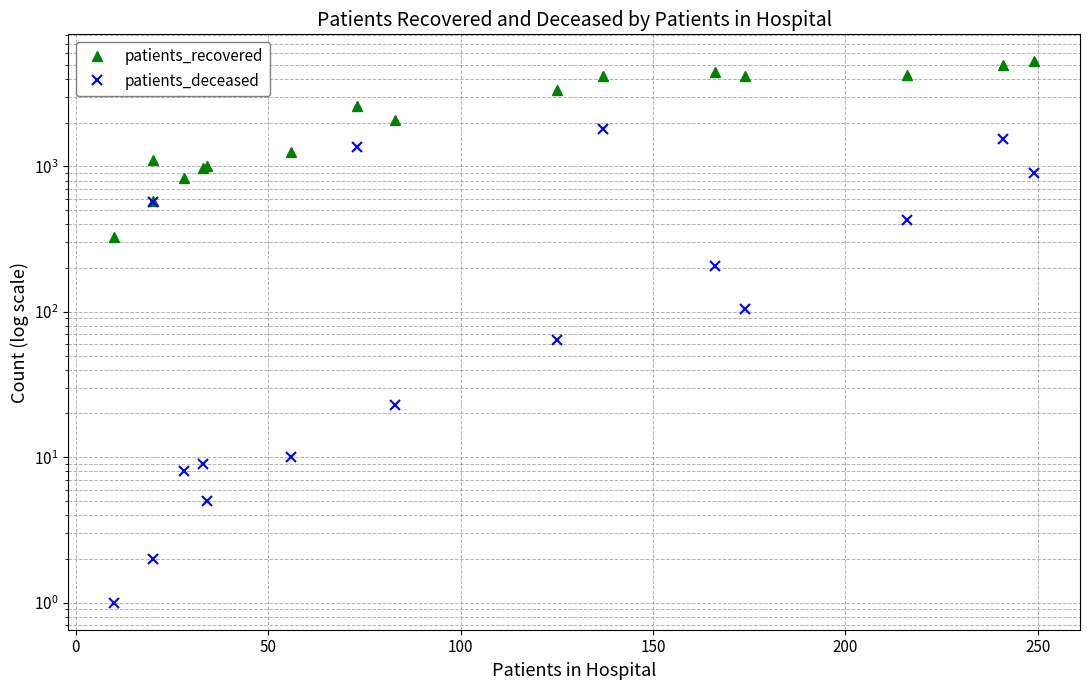

How many categories are shown in the chart?

16